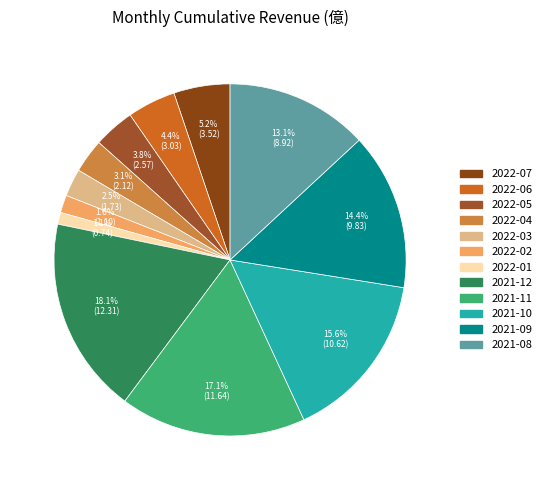

How many segments does this pie chart have?

12